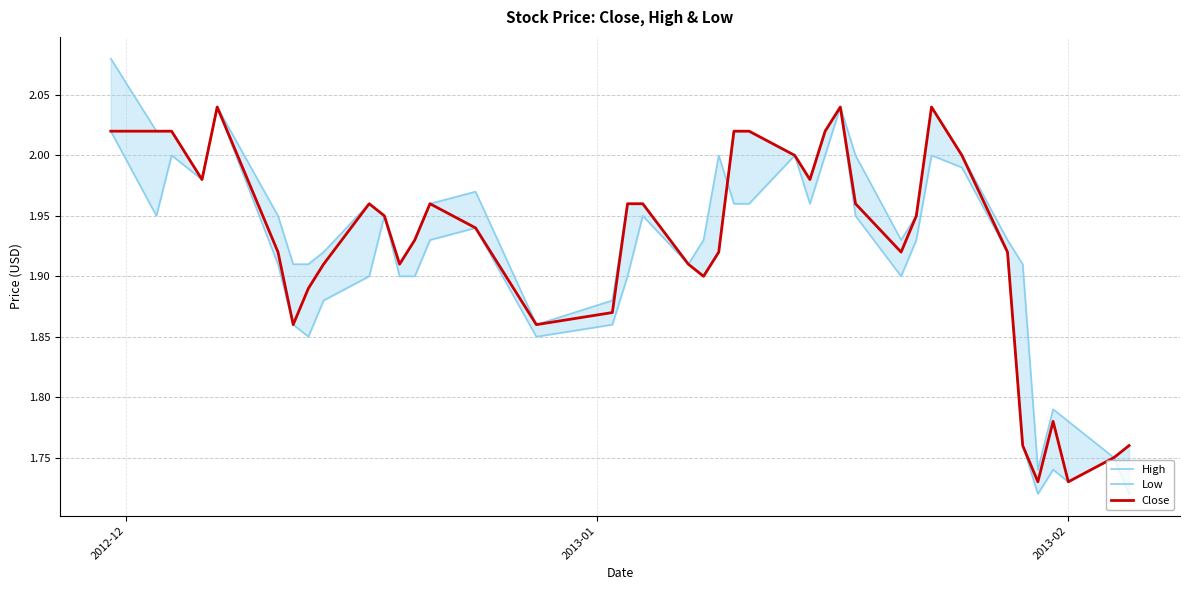

True or false: High and Close cross at least once.

False